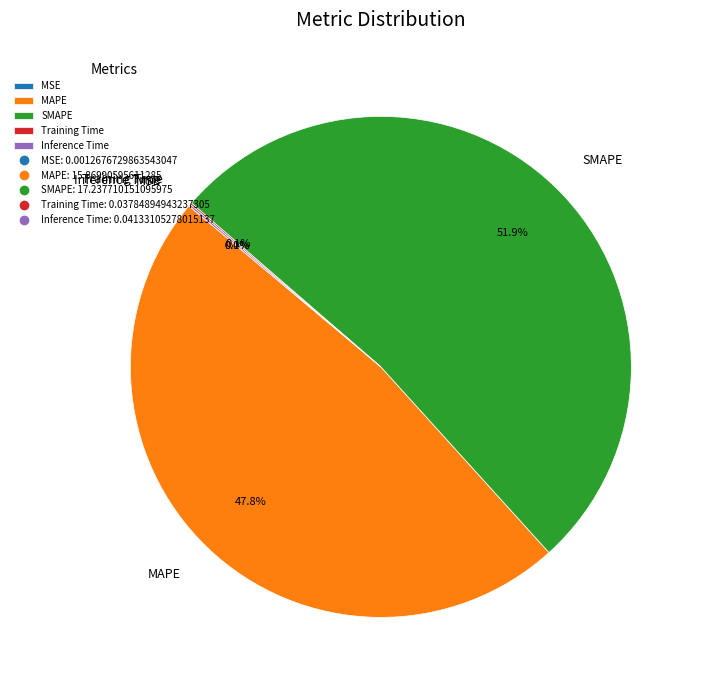

What is the largest slice in the pie chart?

SMAPE